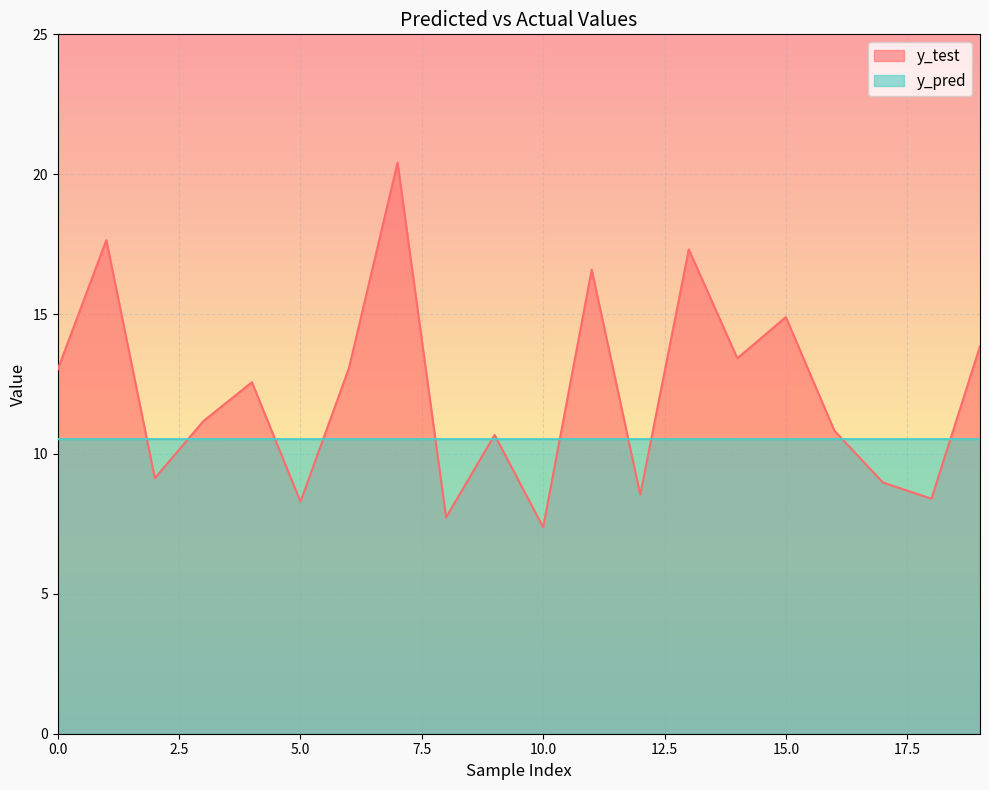

Reading left to right, list all the values displayed in this chart.

y_test: 13.0	17.6	9.1	11.2	12.6	8.3	13.1	20.4	7.7	10.7	7.4	16.6	8.5	17.3	13.4	14.9	10.8	9.0	8.4	13.9
y_pred: 10.5	10.5	10.5	10.5	10.5	10.5	10.5	10.5	10.5	10.5	10.5	10.5	10.5	10.5	10.5	10.5	10.5	10.5	10.5	10.5